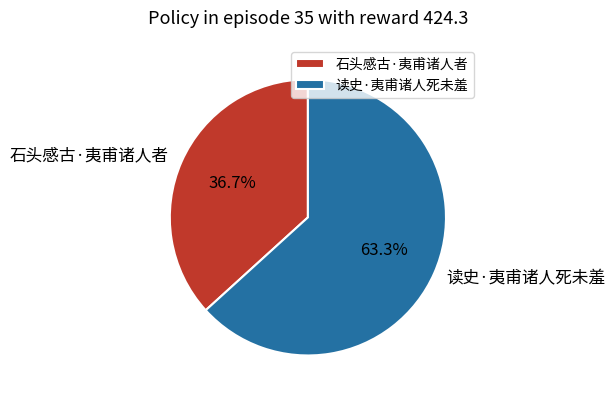

Is it true that 石头感古·夷甫诸人者 is 52% of the pie?

False